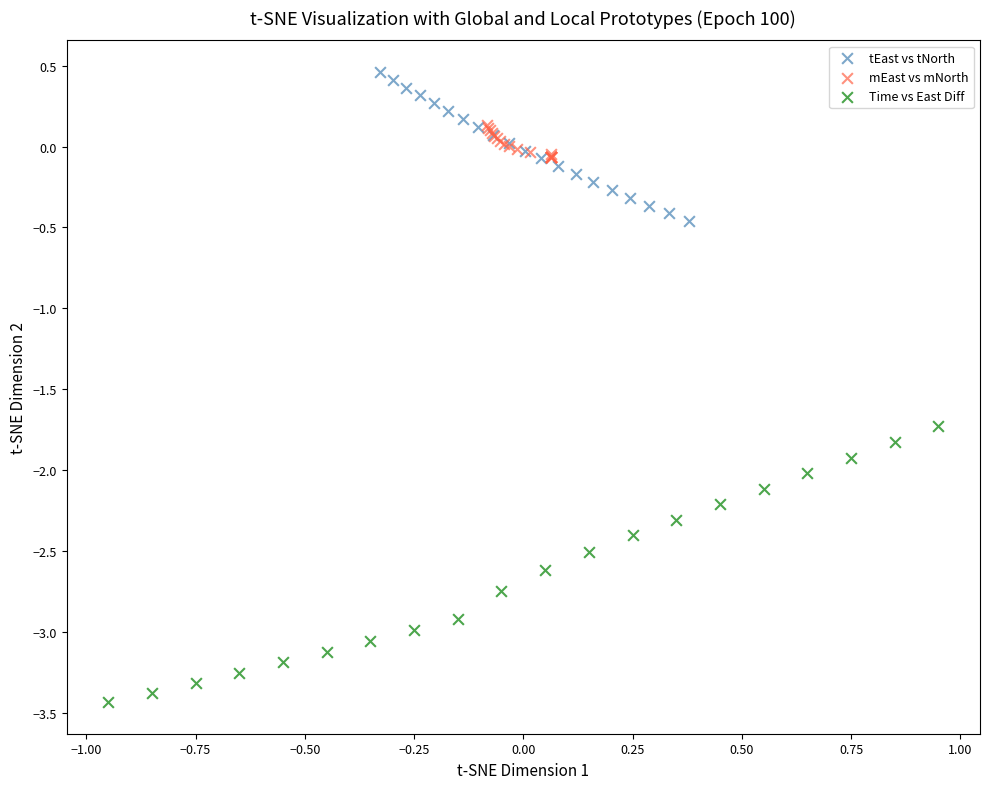

Which series reaches the minimum Y coordinate?

Time vs East Diff